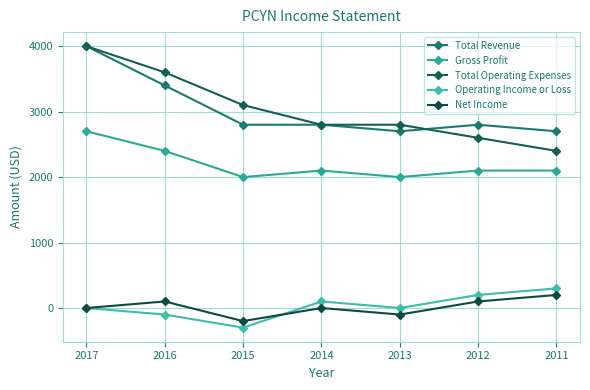

Which category has the highest value in the Operating Income or Loss series?

2011